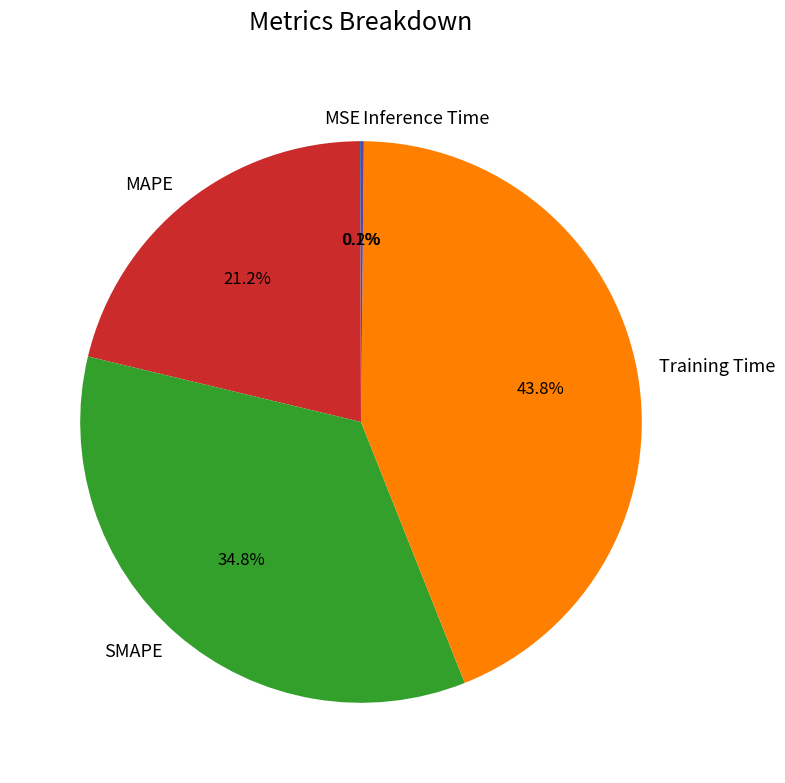

Is there a majority slice in this chart?

No